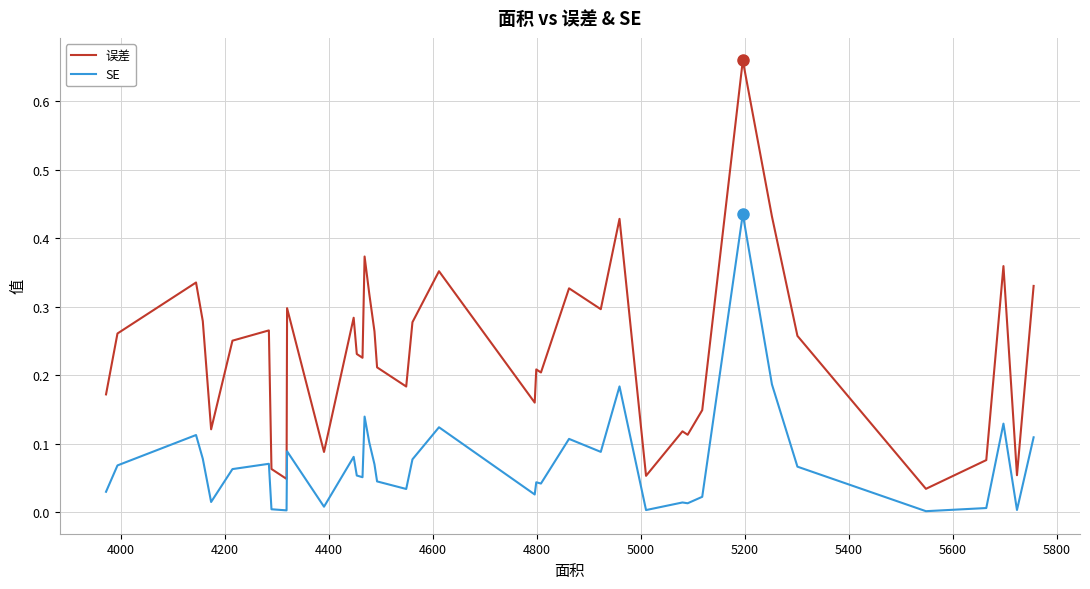

What is the difference between the maximum and minimum values in the 误差 series?

0.6